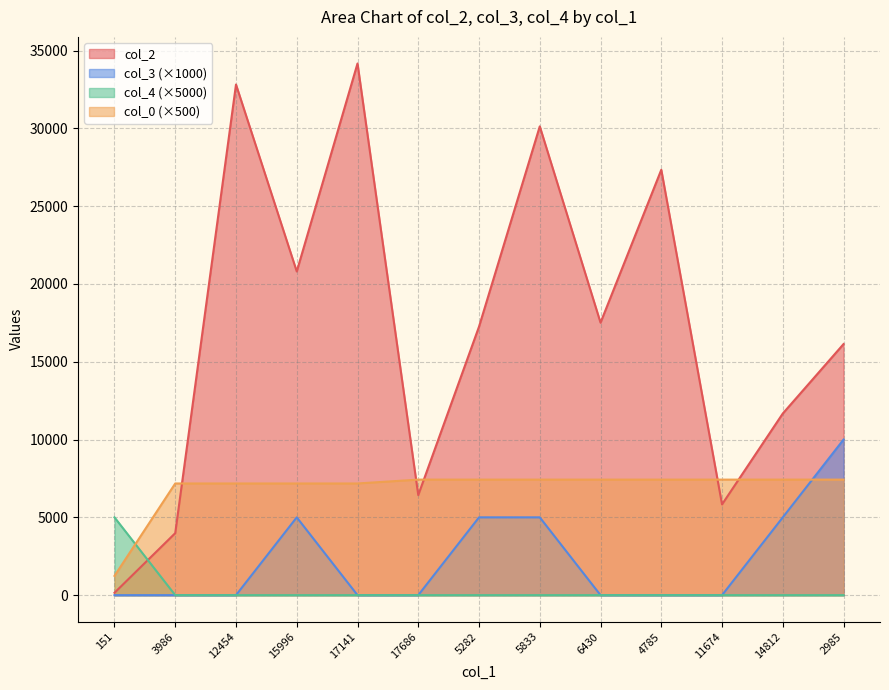

What are all the series names shown in the legend?

col_2, col_3 (×1000), col_4 (×5000), col_0 (×500)